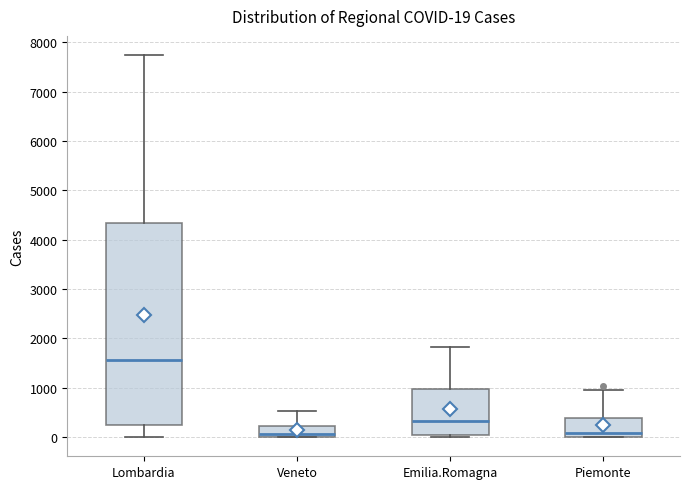

Which box has the highest median line?

Lombardia